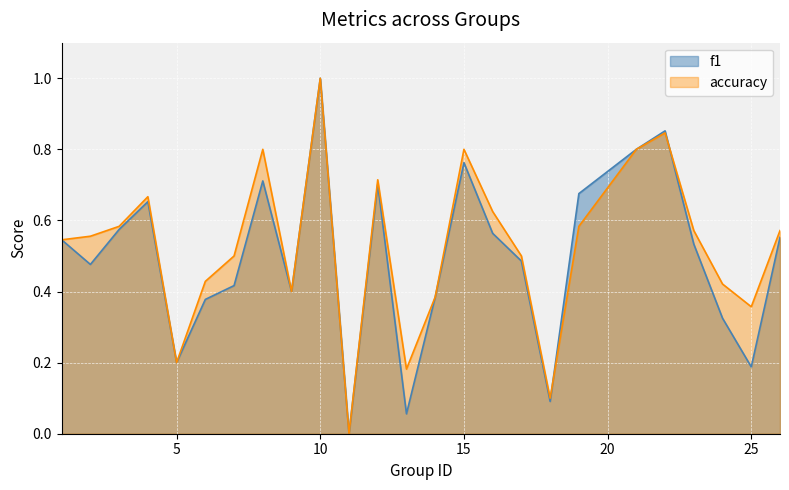

At which category is the sum across all series the highest?

10